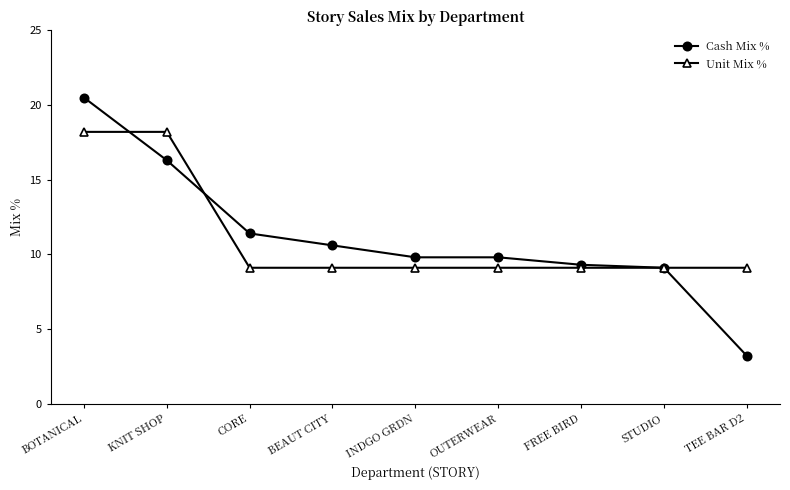

The Unit Mix % series shows 12.5 at OUTERWEAR. True or false?

False